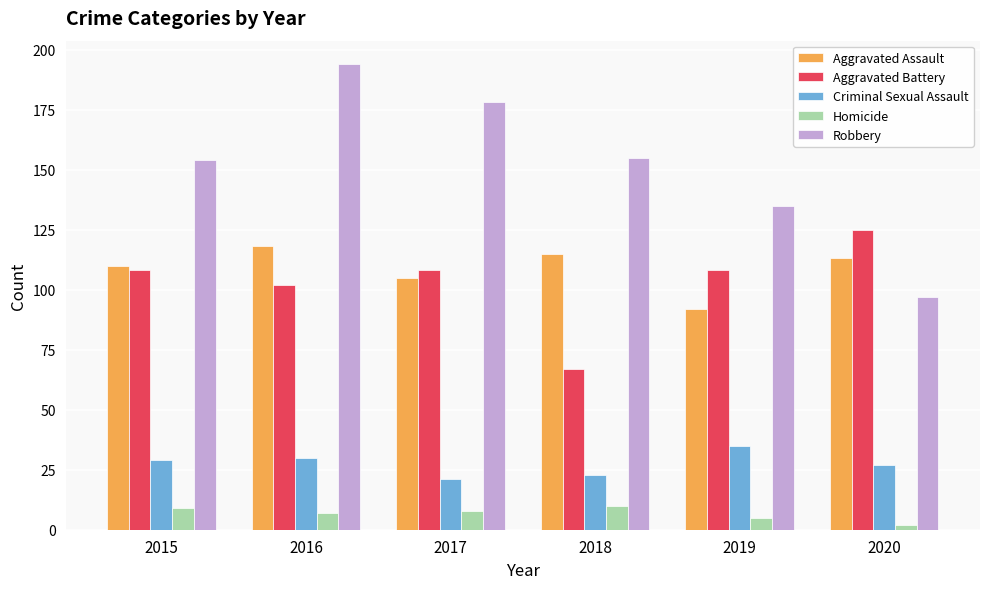

Which label corresponds to the largest value in the chart?

2016